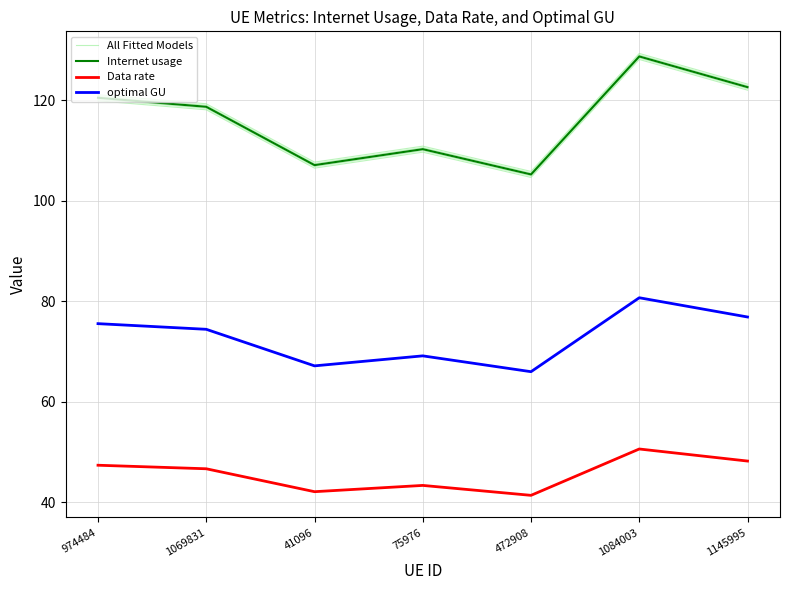

At which category does All Fitted Models reach its first local valley?

41096